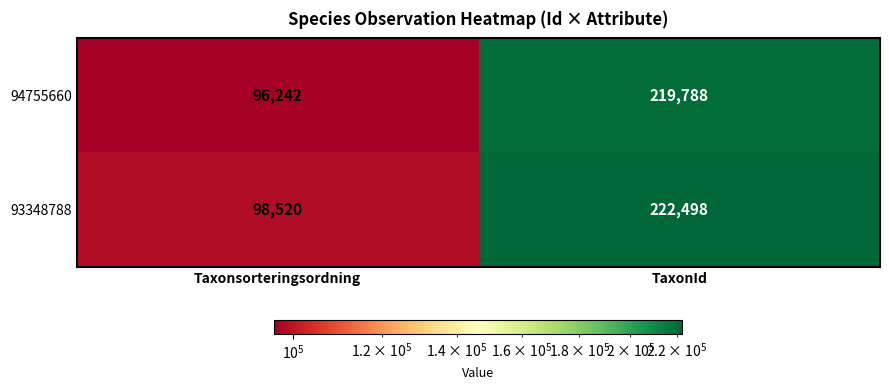

Rank the series by their average value, from highest to lowest.

93348788, 94755660